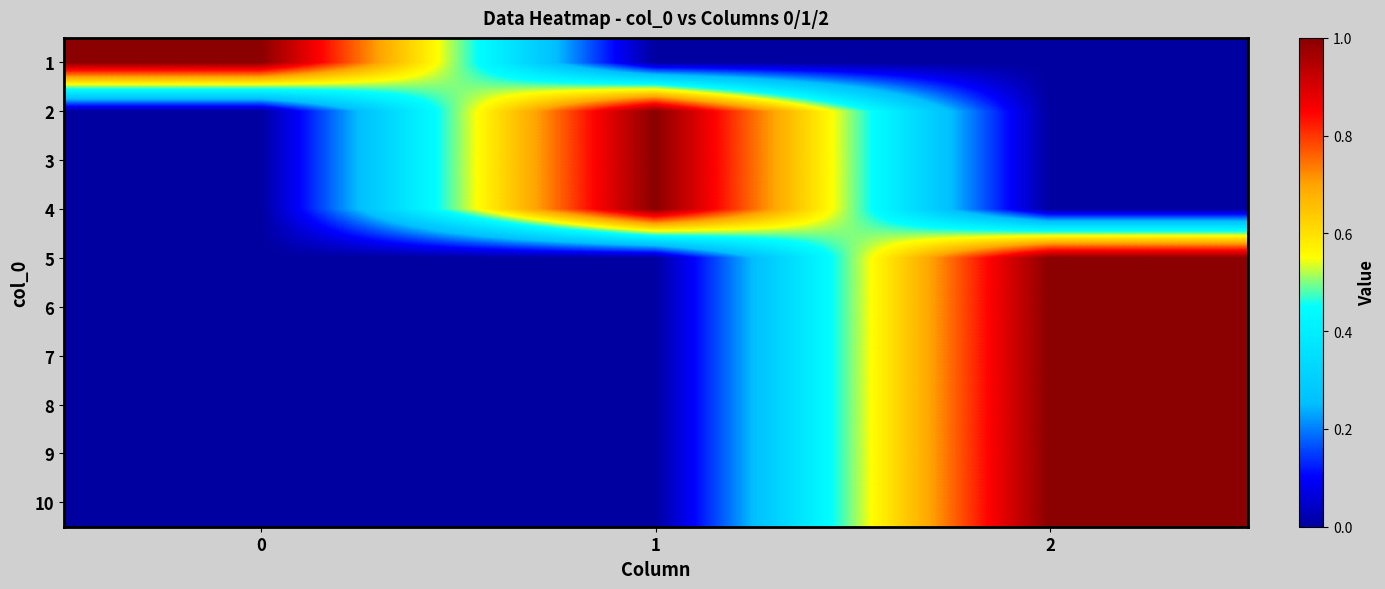

What is the difference between the highest and lowest values at 2?

1